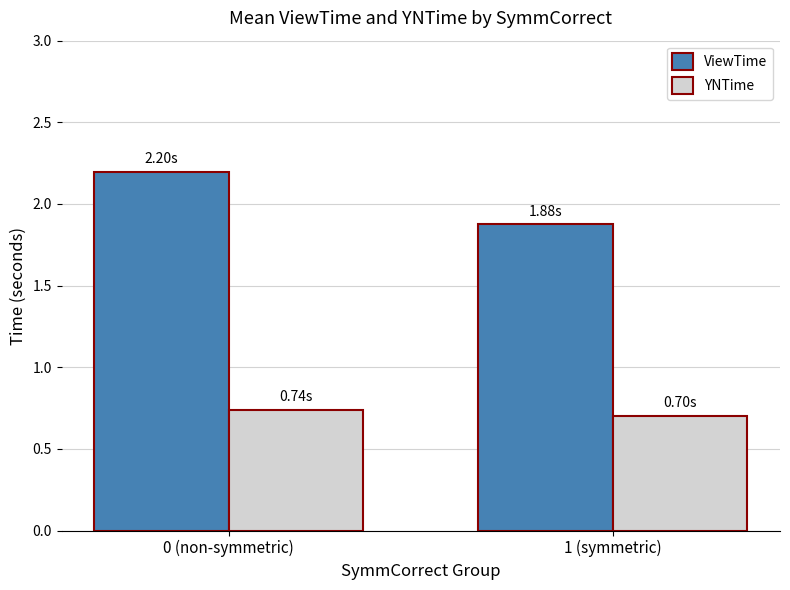

How many values in the ViewTime series are below 2?

1